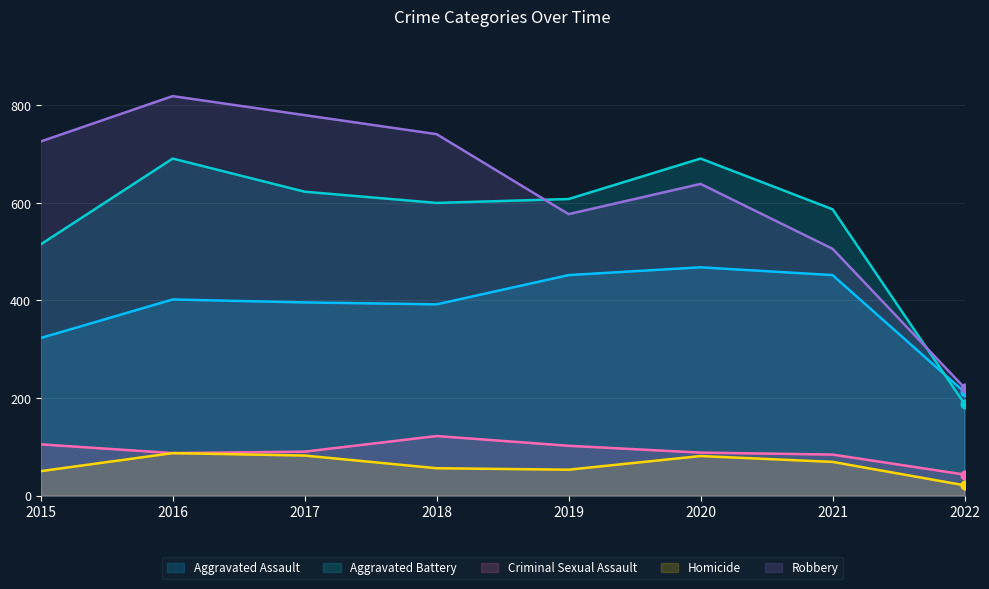

Which series has the widest spread of Y values?

Robbery